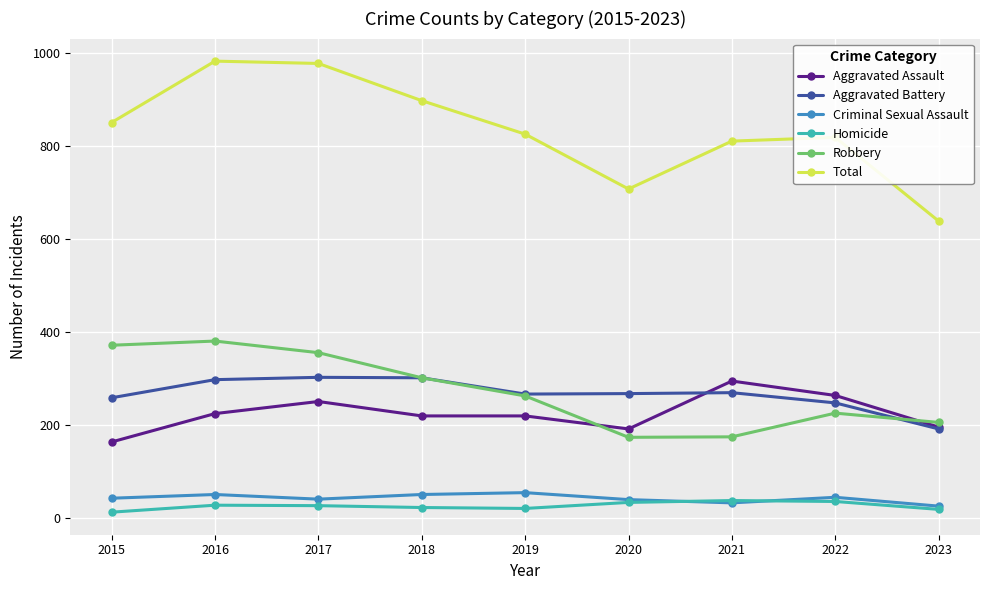

What is the lowest value of the Aggravated Assault series?

164